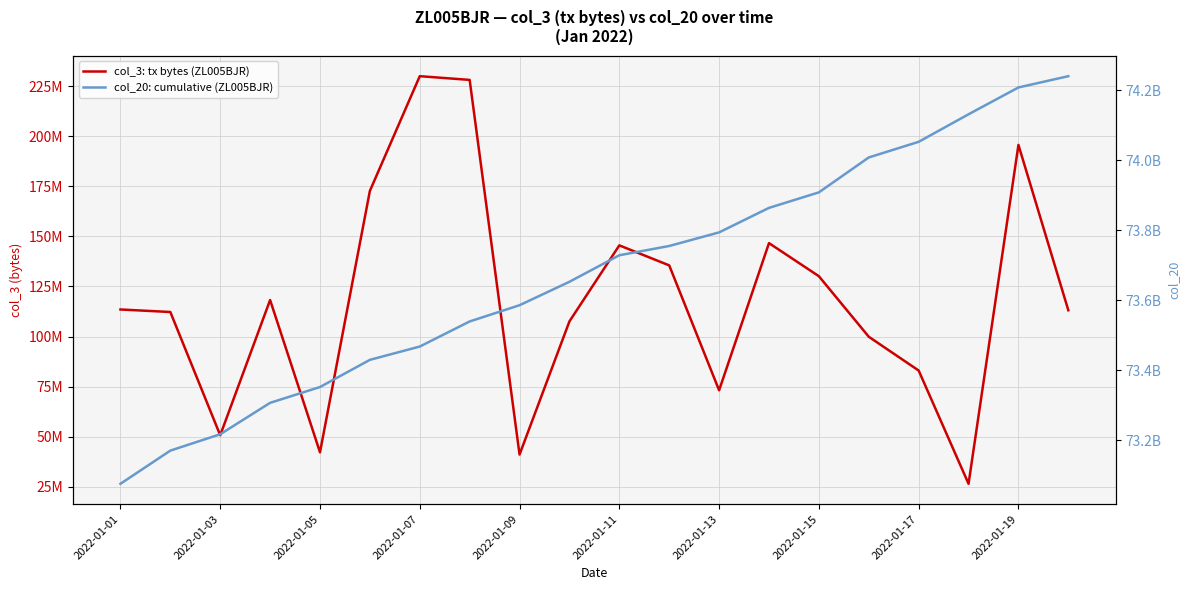

How many values in the col_20: cumulative (ZL005BJR) series exceed 73728821944?

9